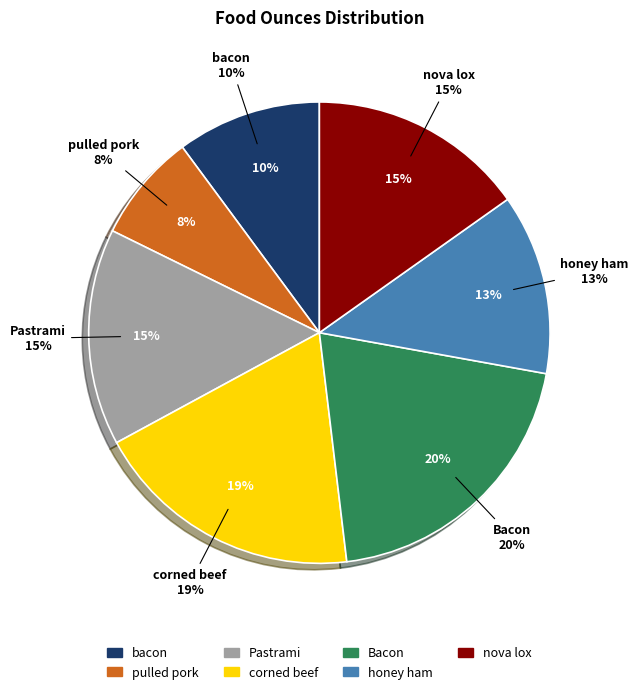

Which has a higher value, Bacon or nova lox?

Bacon